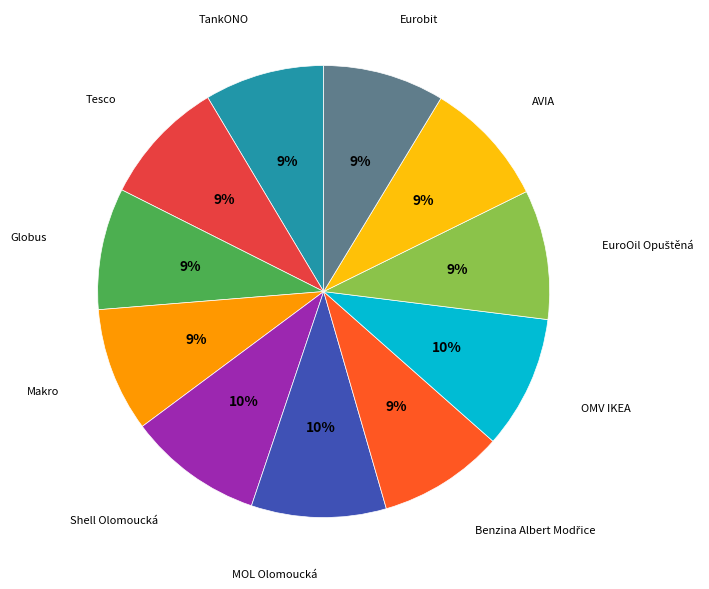

What percentage is the Shell Olomoucká slice, to the nearest percent?

10%